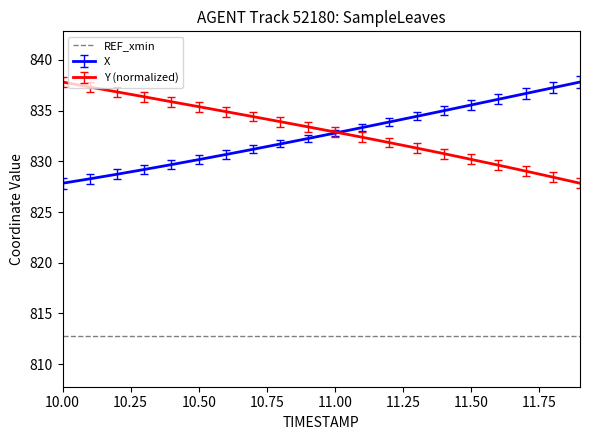

What is the maximum value shown in the chart?

837.8